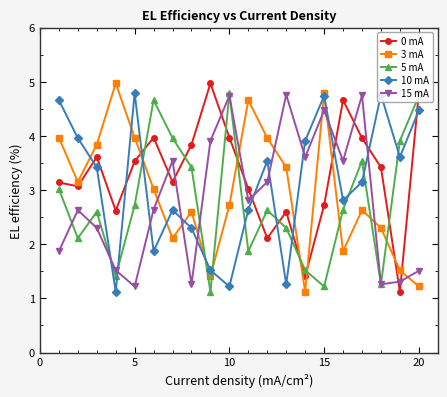

How many interior local valleys does the 3 mA series have?

5